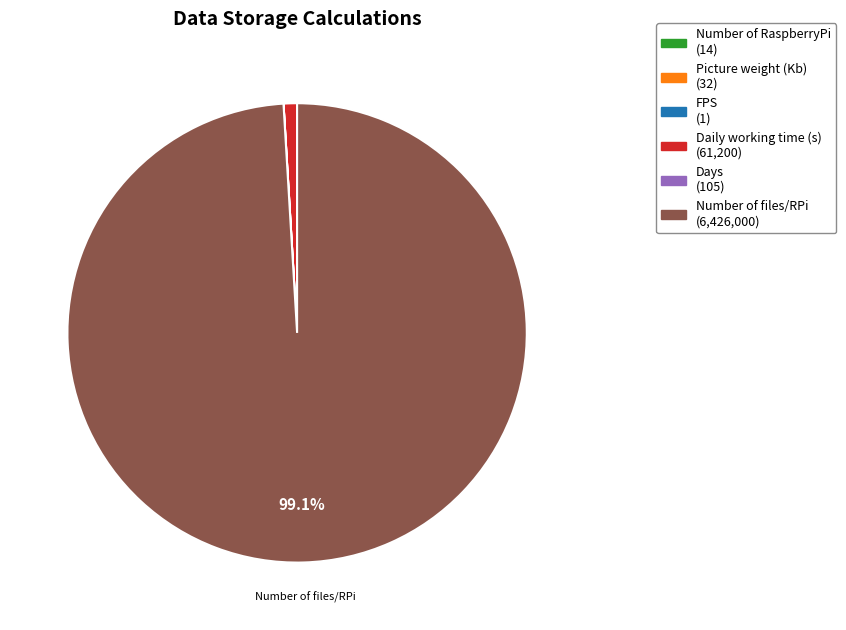

To the nearest percent, what percentage of the pie is Number of files/RPi?

99%